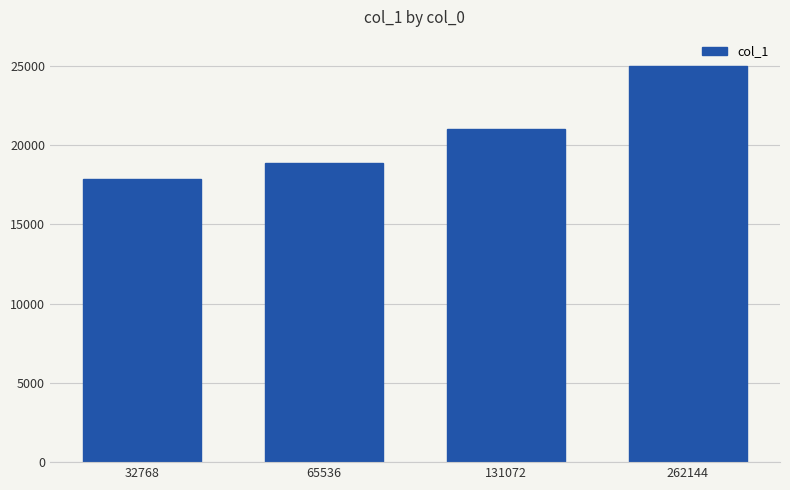

What is the value of the 2nd bar from the left?

18900